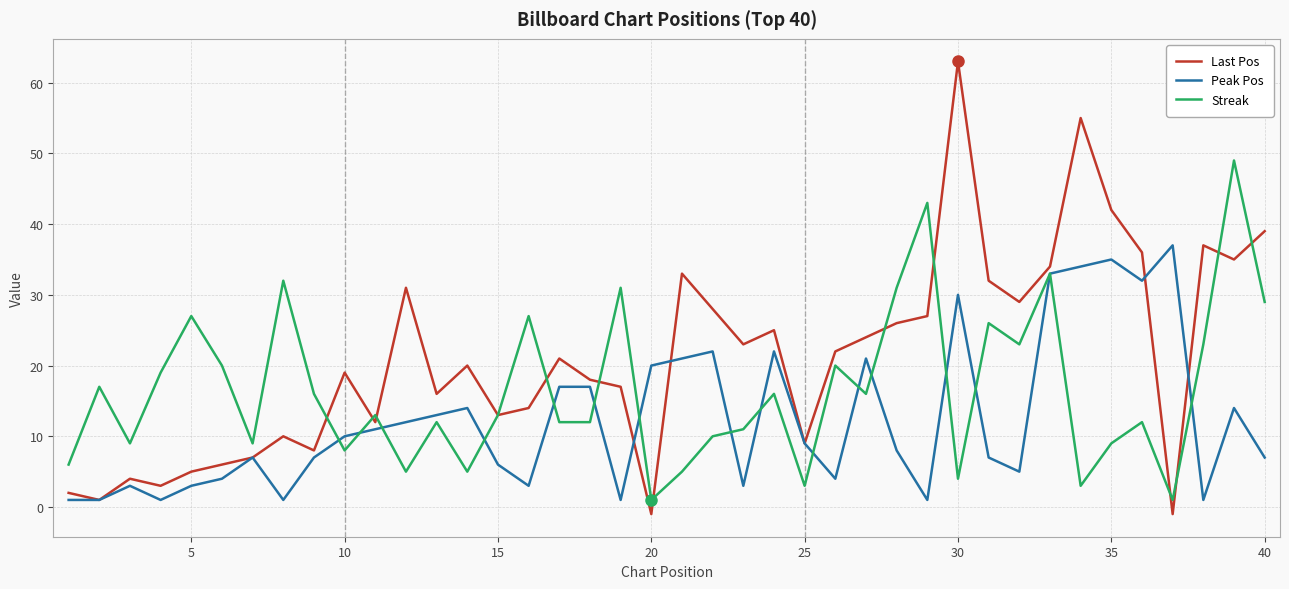

Which series has the largest range (max minus min)?

Last Pos